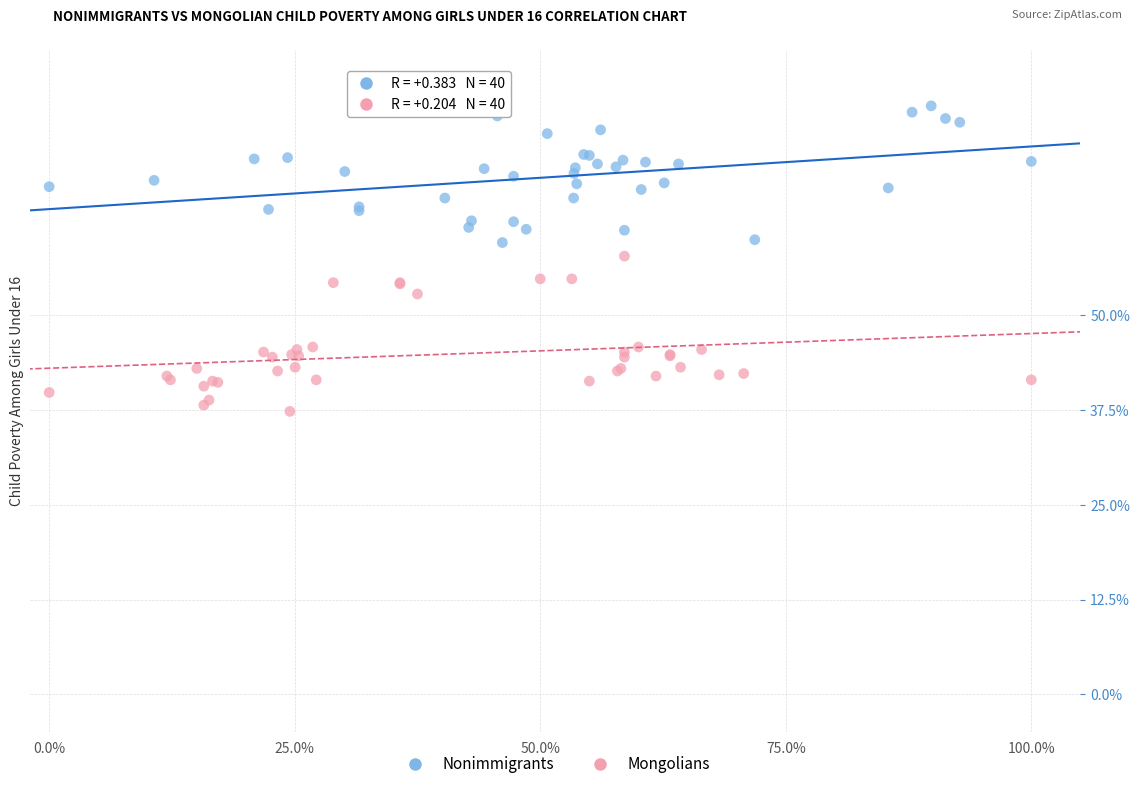

What are all the series names shown in the legend?

Nonimmigrants, Mongolians